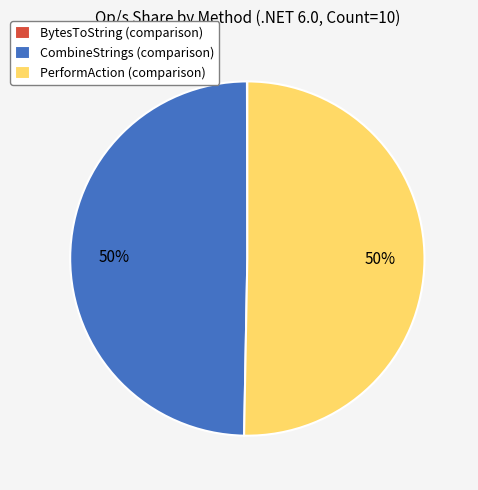

To the nearest percent, what is the combined percentage of CombineStrings (comparison) and PerformAction (comparison)?

100%